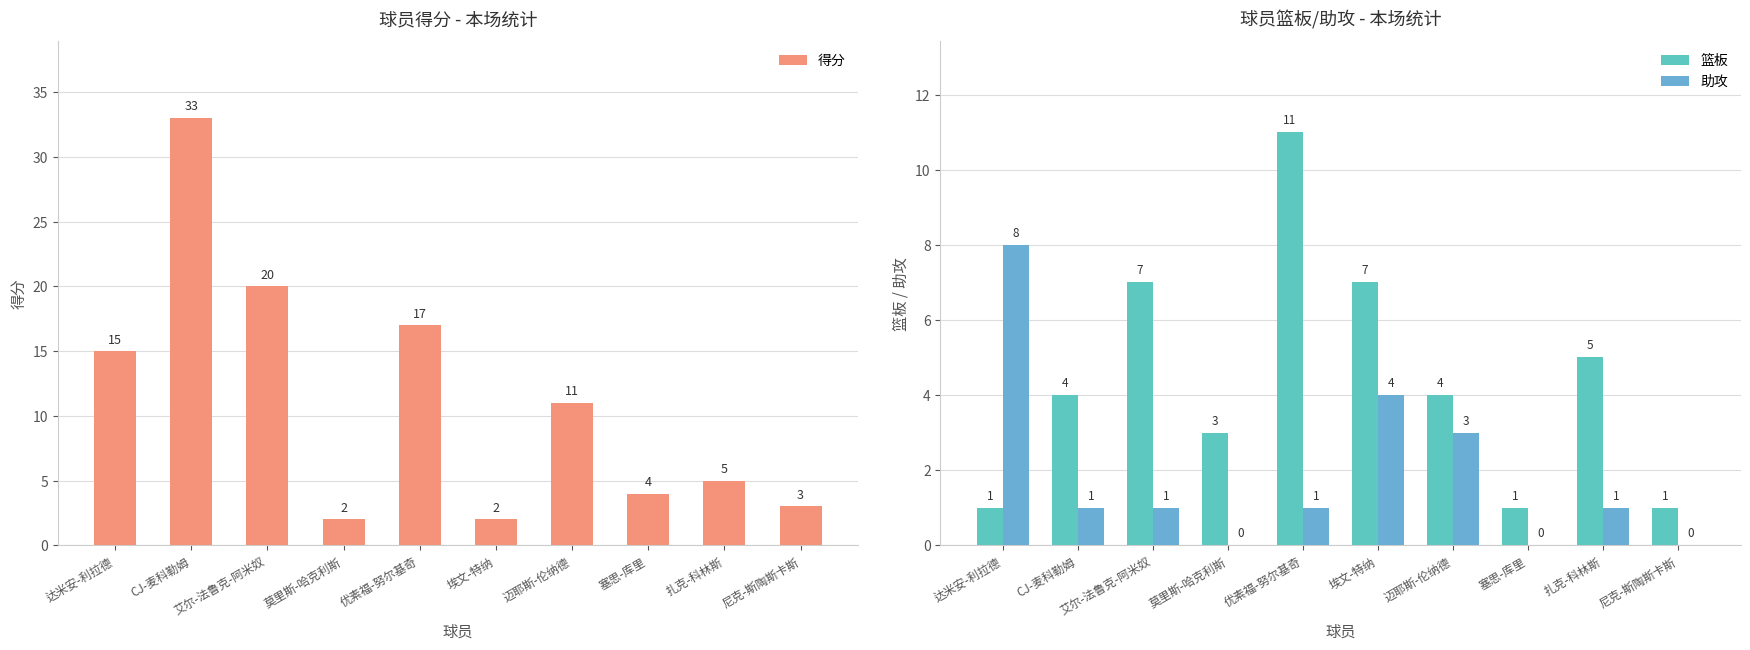

Is the value of 得分 at 埃文-特纳 greater than the value of 篮板 at CJ-麦科勒姆?

No